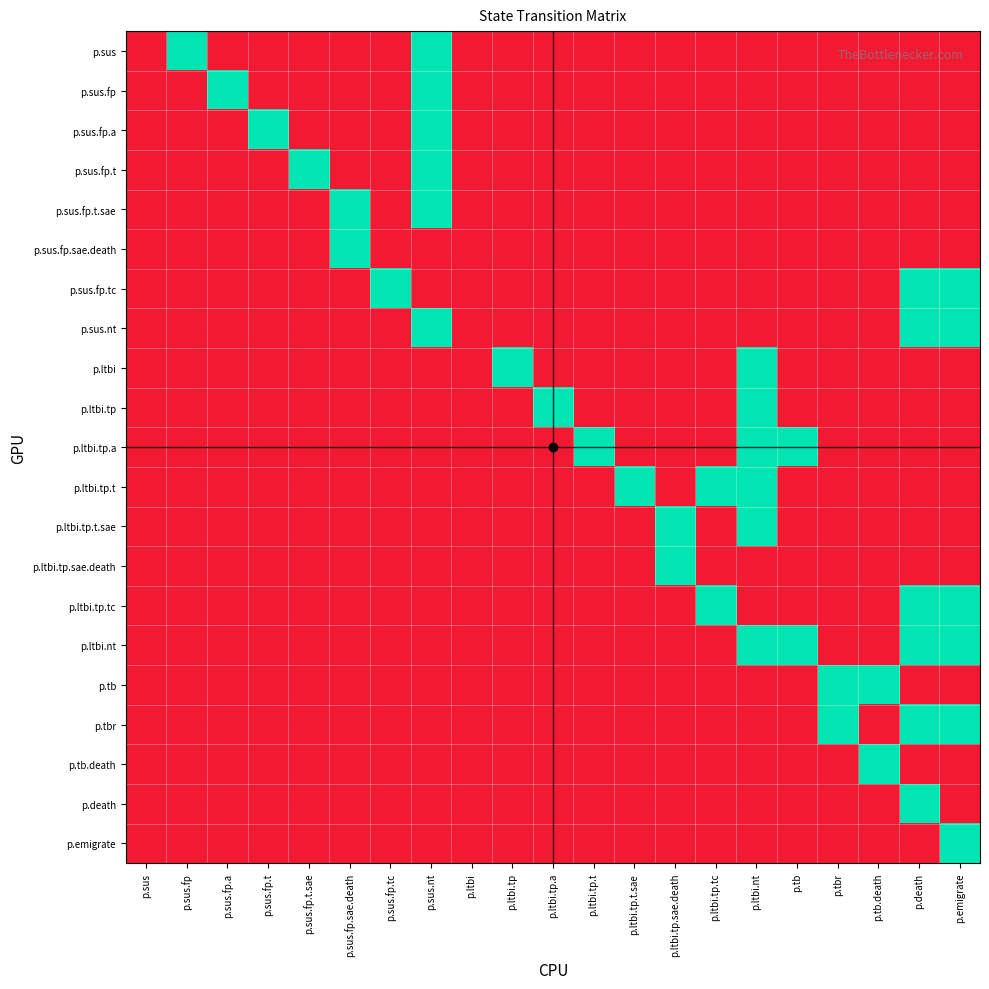

At which category is the sum across all series the highest?

p.sus.nt